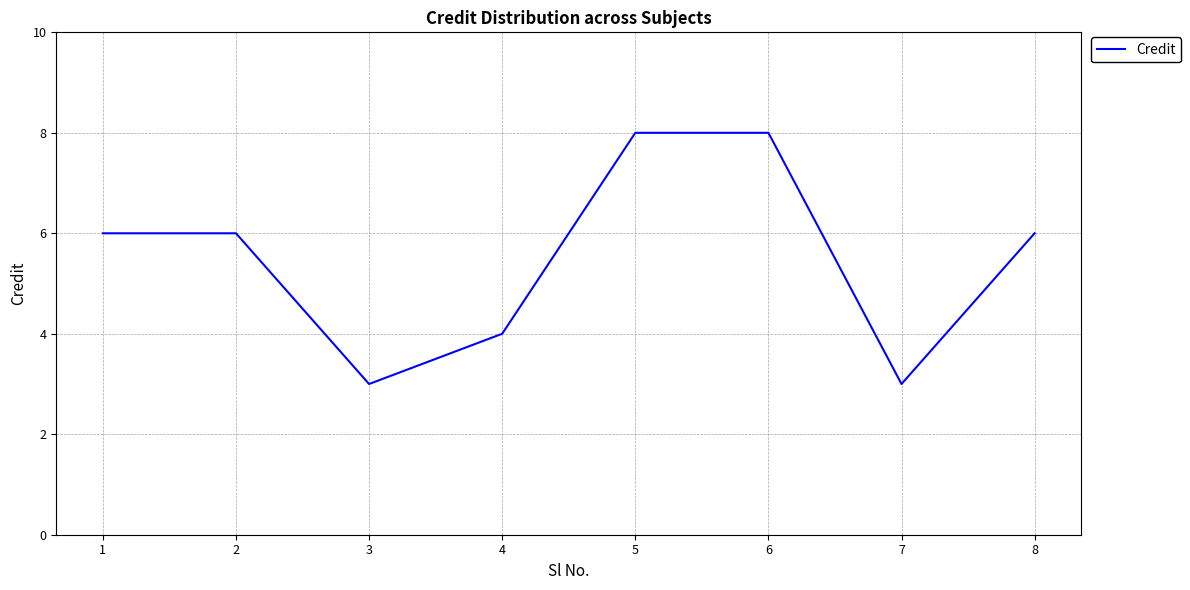

What is the sum of all values?

44